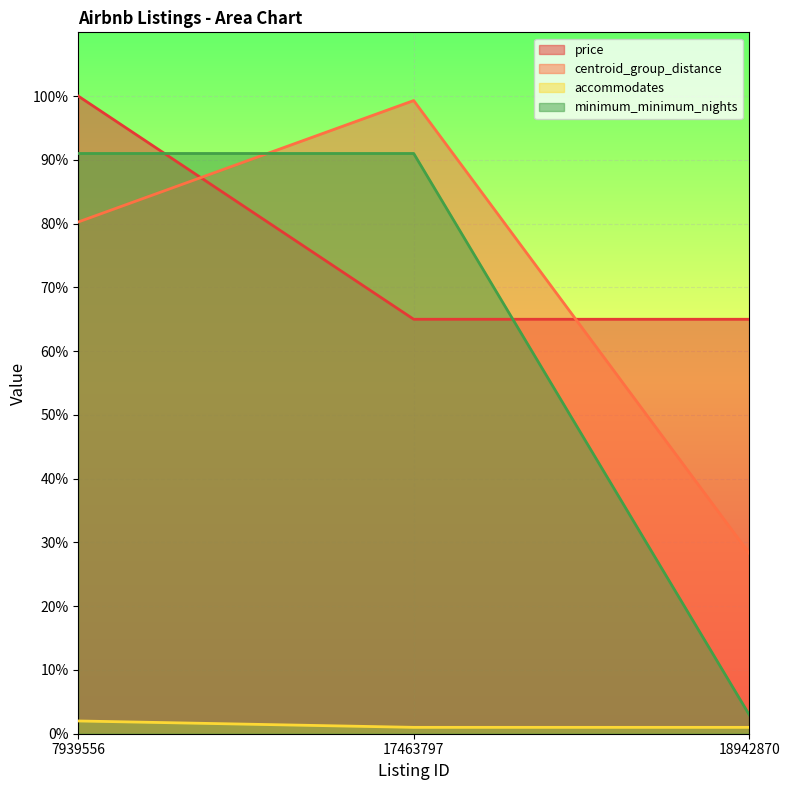

Reading left to right, extract all data points from this chart.

price: 100.0	65.0	65.0
centroid_group_distance: 80.3	99.3	28.3
accommodates: 2.0	1.0	1.0
minimum_minimum_nights: 91.0	91.0	3.0